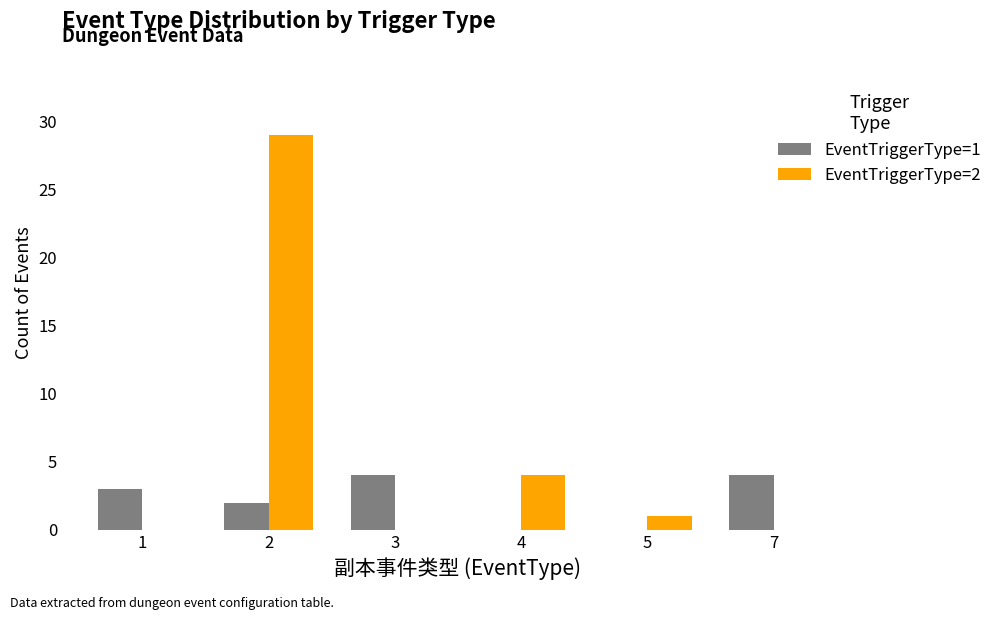

Which series changed the most between 4 and 5?

EventTriggerType=2